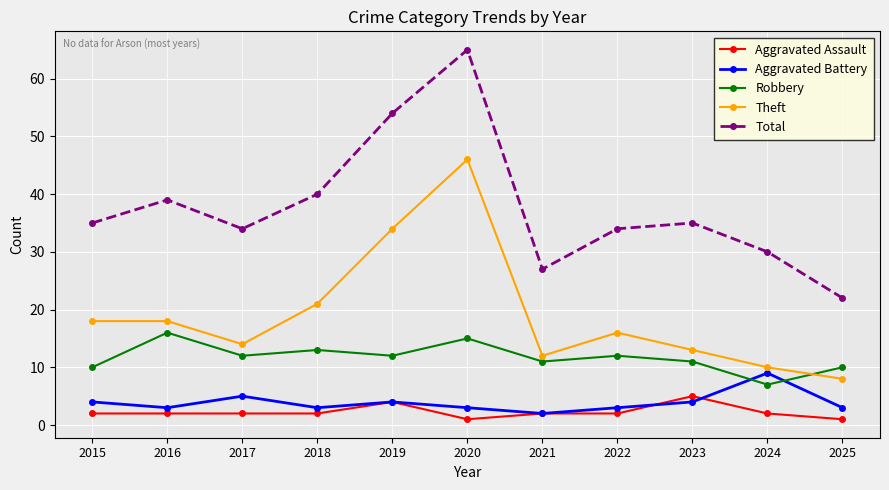

What value does the Aggravated Assault series have at 2023?

5